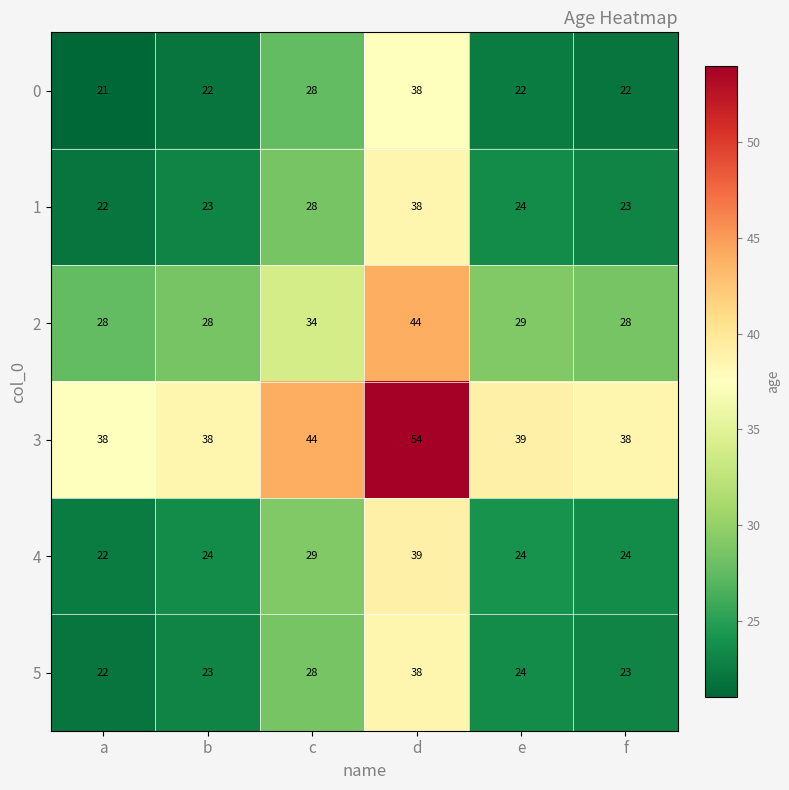

The value of 3 at d is 81. True or false?

False